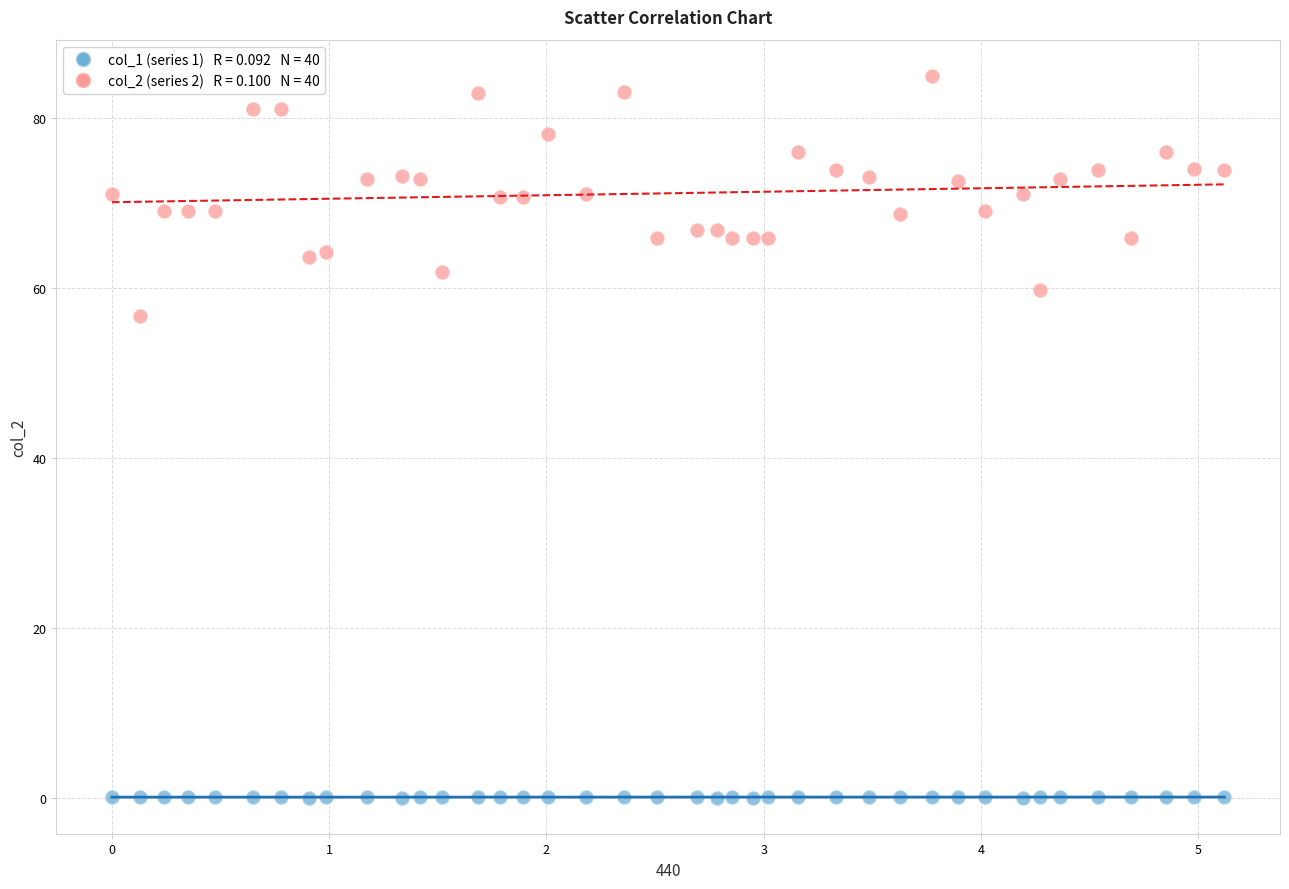

Across all data points, what is the range of Y values (max minus min)?

84.8